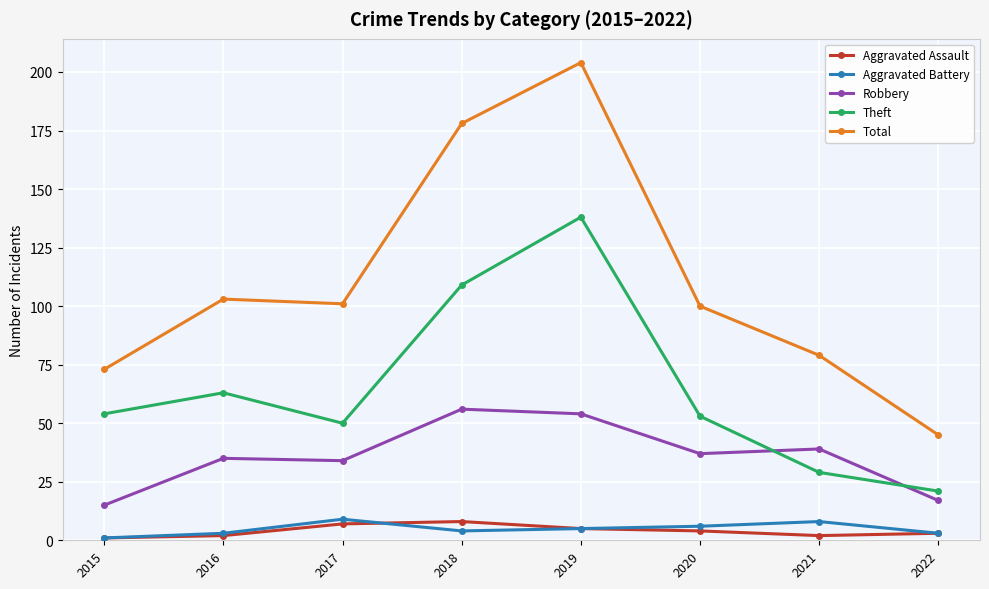

Which series has the largest total across all categories?

Total